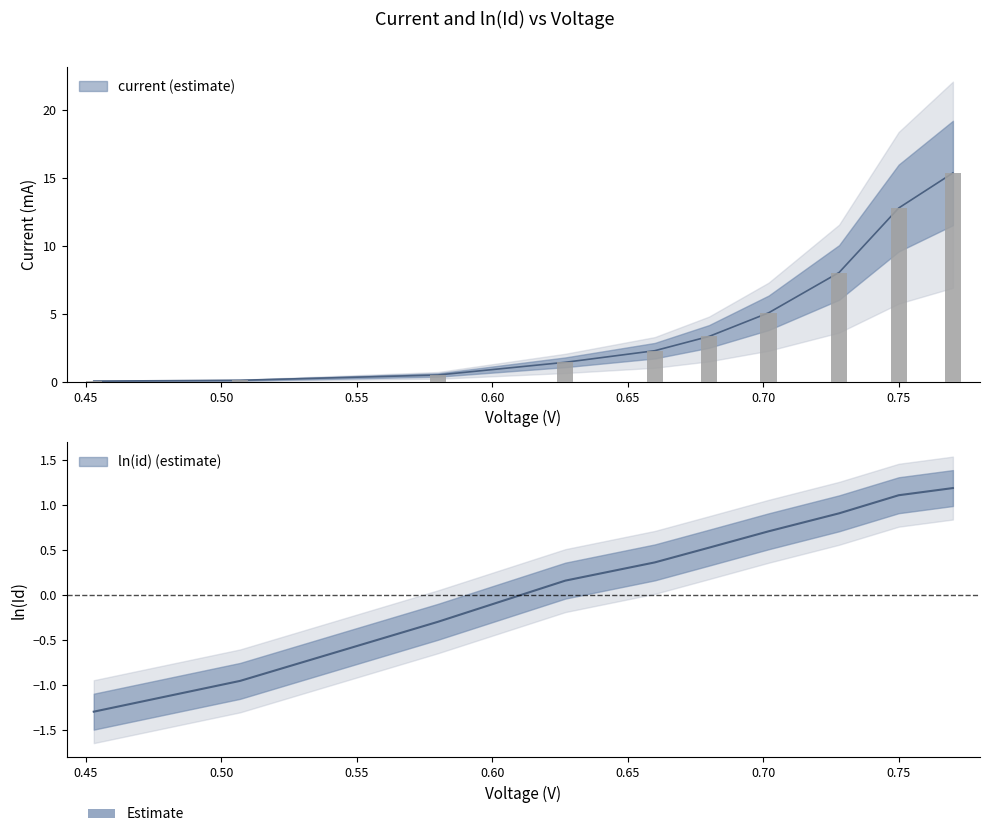

Reading left to right, list all the values displayed in this chart.

current: 0.1	0.1	0.5	1.4	2.3	3.3	5.1	8.1	12.8	15.4
ln(id): -1.3	-1.0	-0.3	0.2	0.4	0.5	0.7	0.9	1.1	1.2